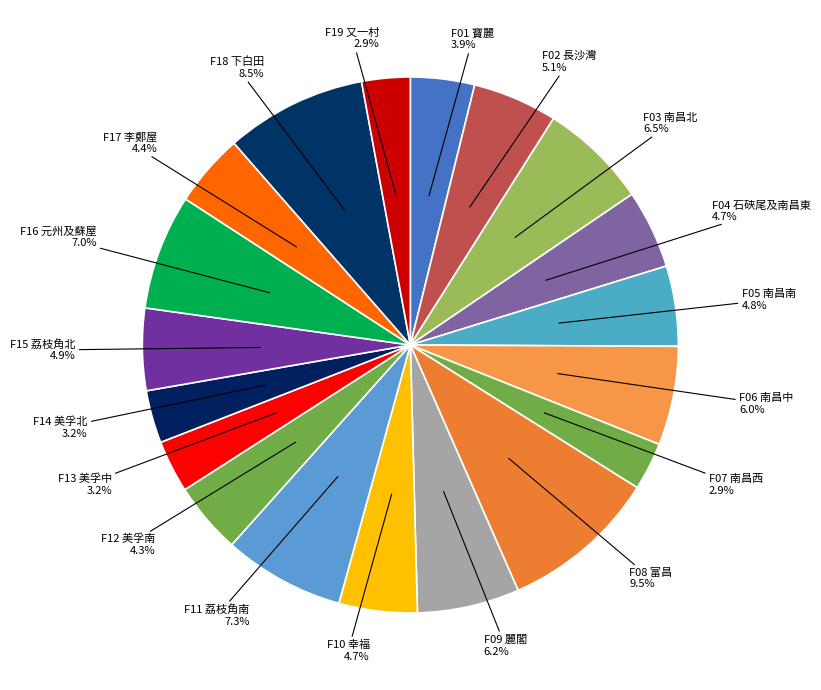

What is the ratio of the value at F11 荔枝角南 to the value at F02 長沙灣?

1.4